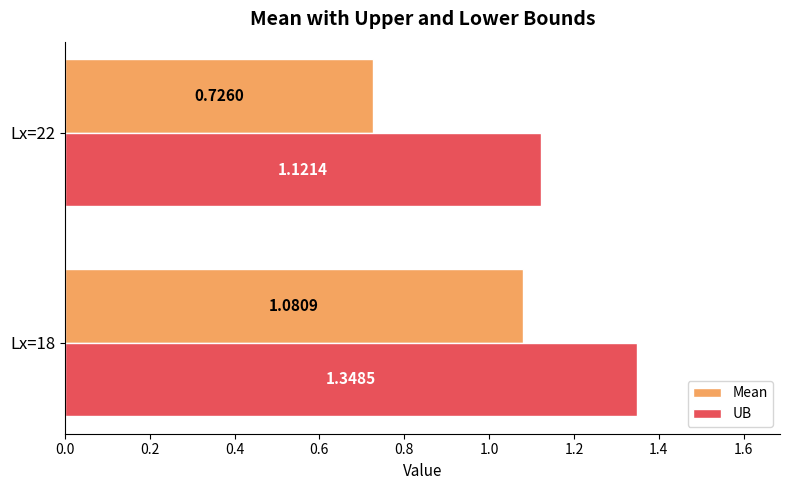

At which category does the chart reach its minimum across all series?

Lx=22